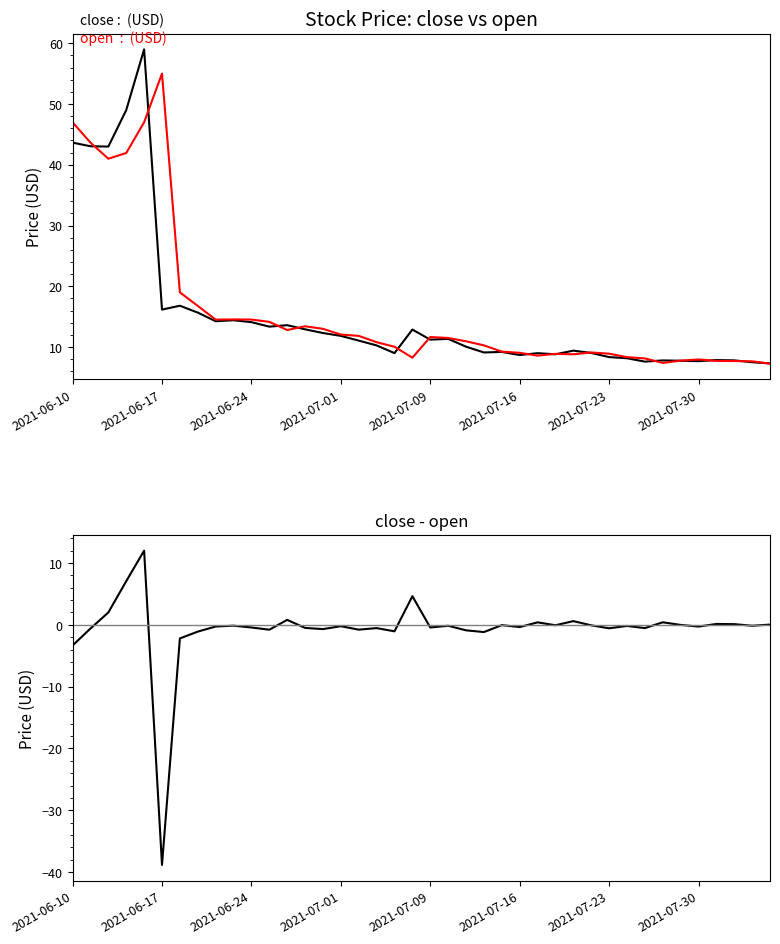

True or false: close and open intersect in this chart.

True